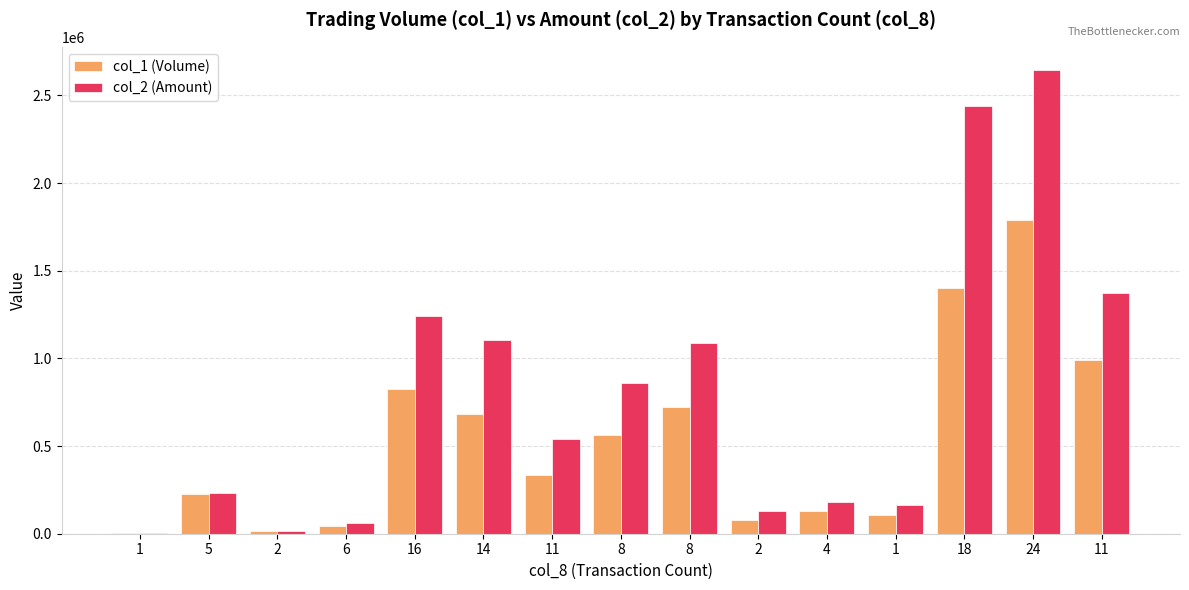

List the labels in order of col_1 (Volume) value, smallest first.

1, 2, 6, 2, 1, 4, 5, 11, 8, 14, 8, 16, 11, 18, 24